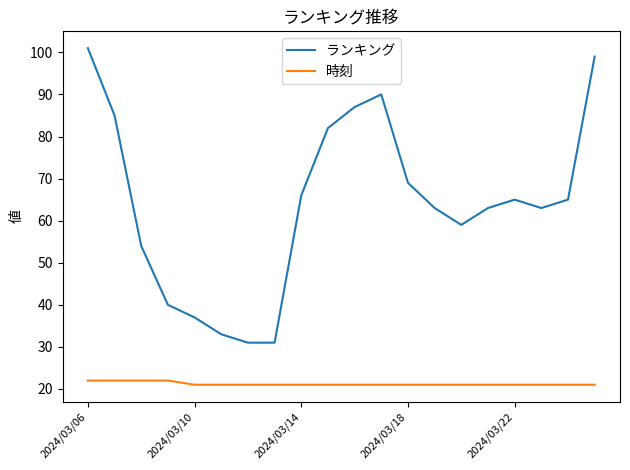

What is the smallest value displayed?

21